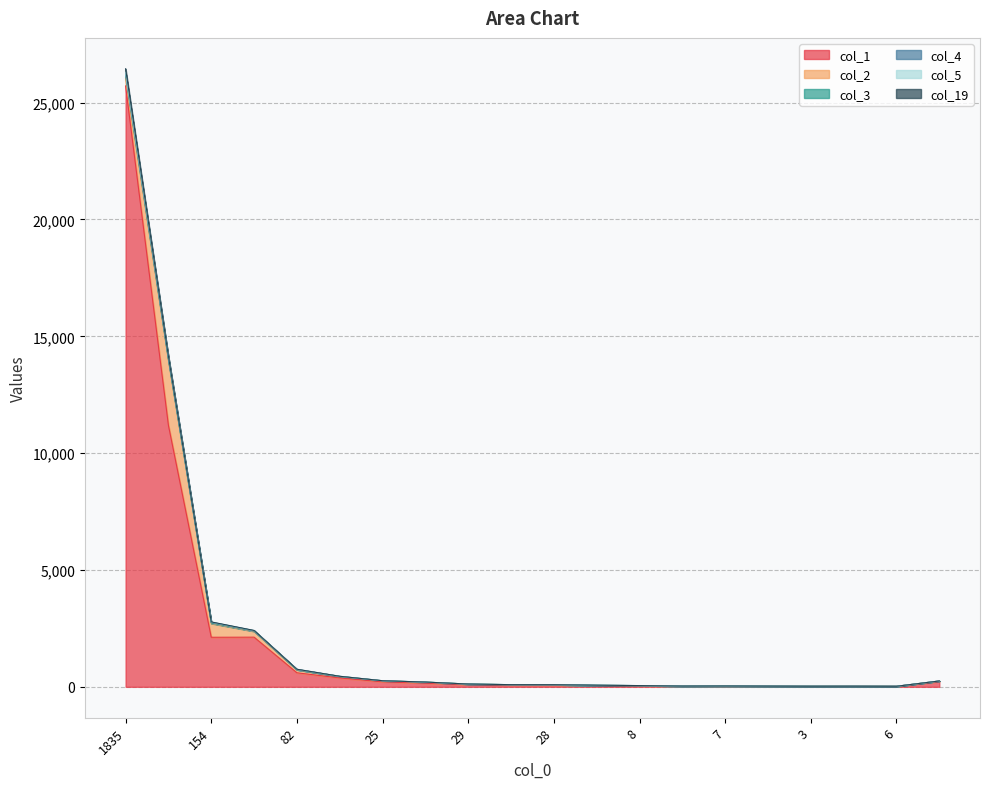

The value of col_5 at 4 is 1. True or false?

False